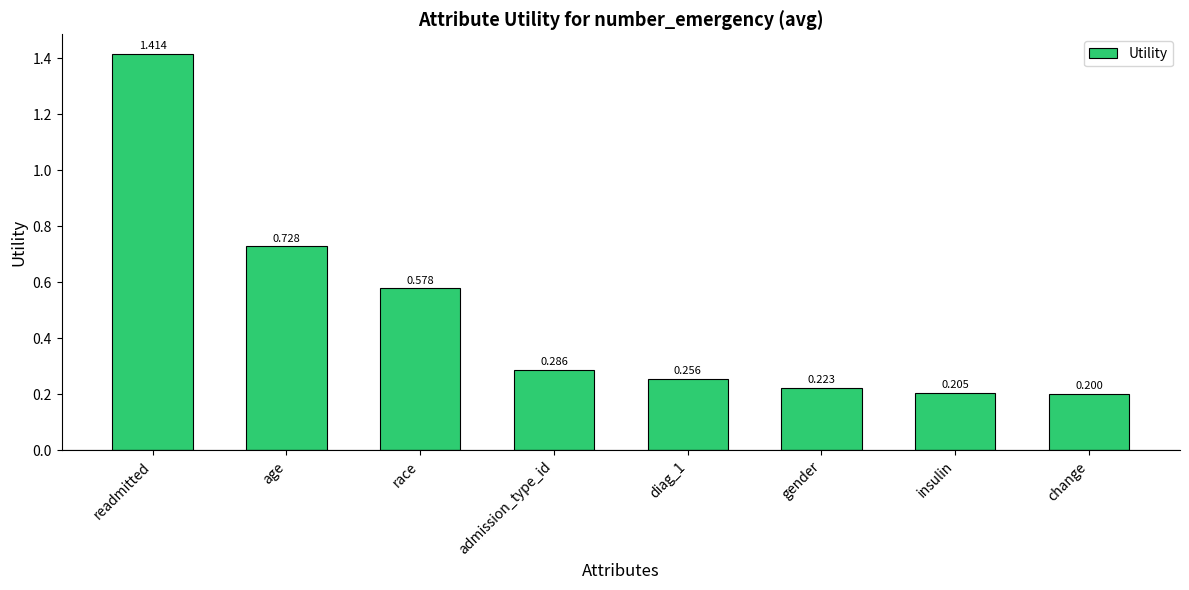

Where is the data nearest to the value 0?

change